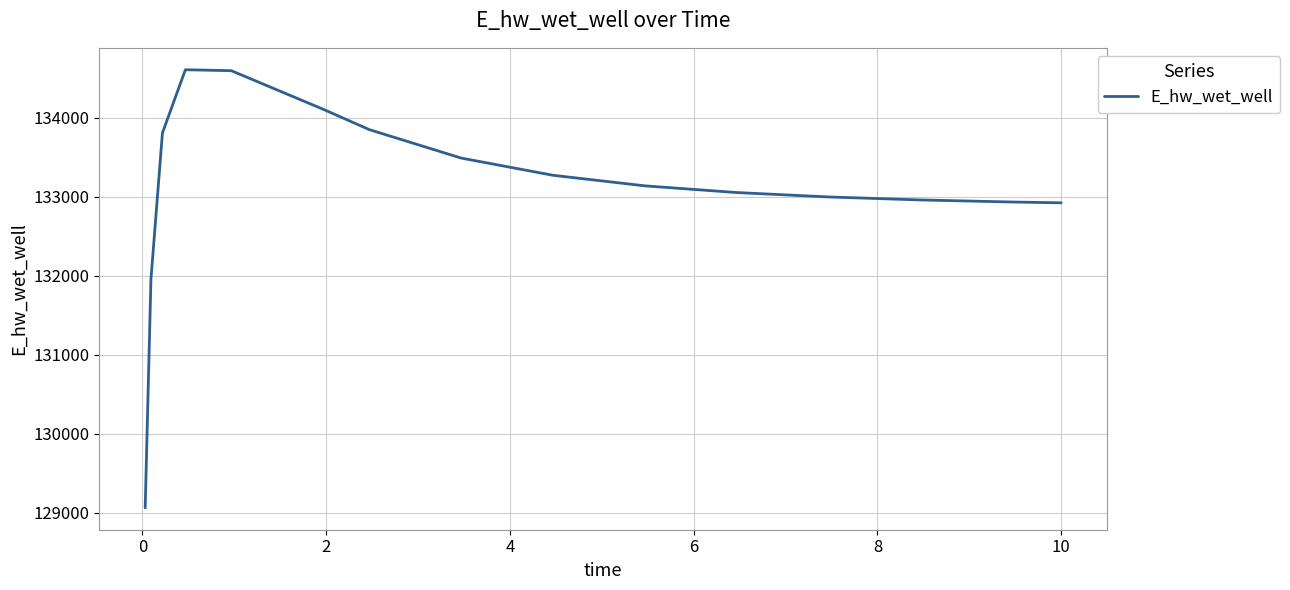

What is the minimum value shown in the chart?

129063.2